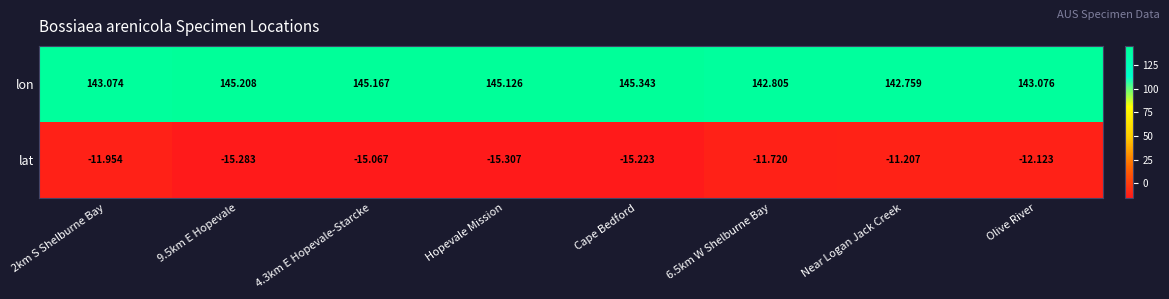

How many distinct data groups are displayed?

2